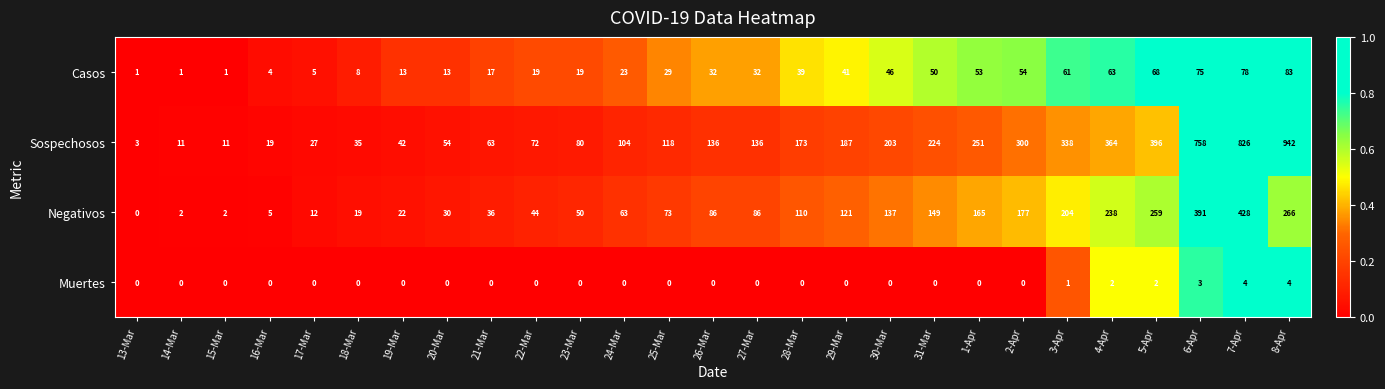

At how many categories does at least one series exceed 0?

27